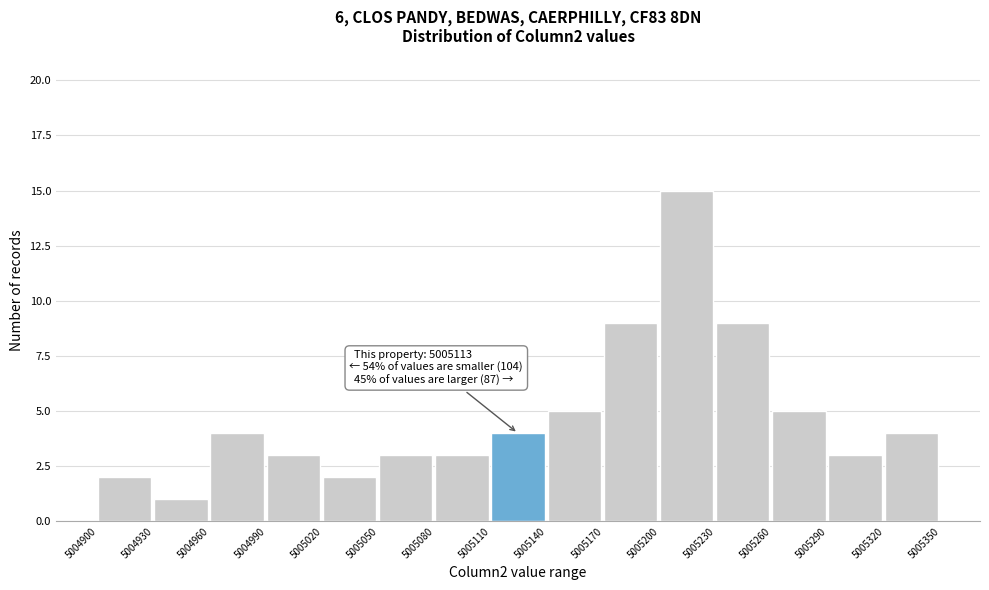

Which range on the x-axis has the tallest bar?

5005200 to 5005230